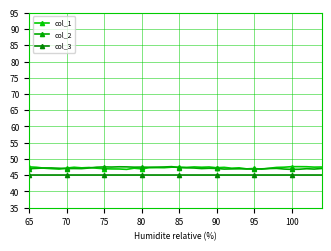

Which series has the widest spread of values?

col_1